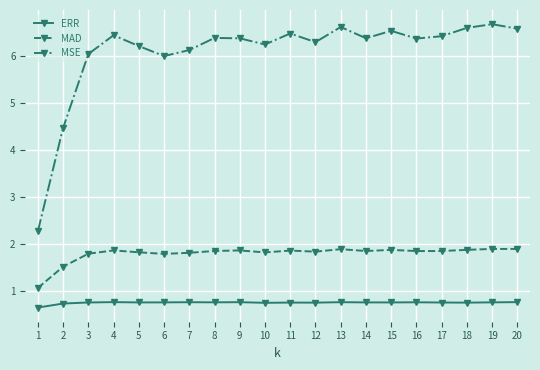

What is the sum of all ERR values?

15.2